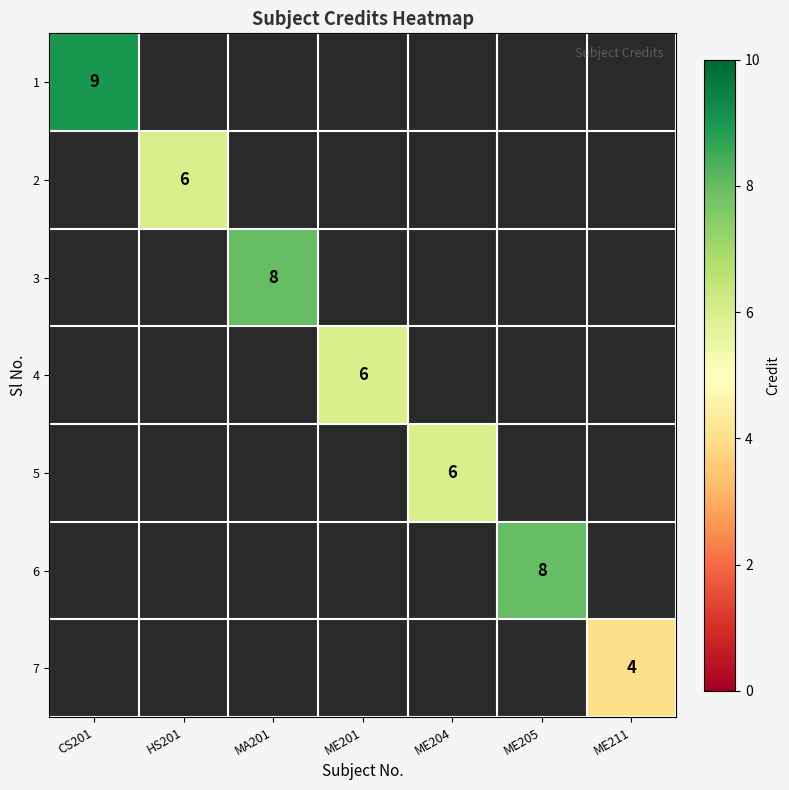

How many categories are shown in the chart?

7